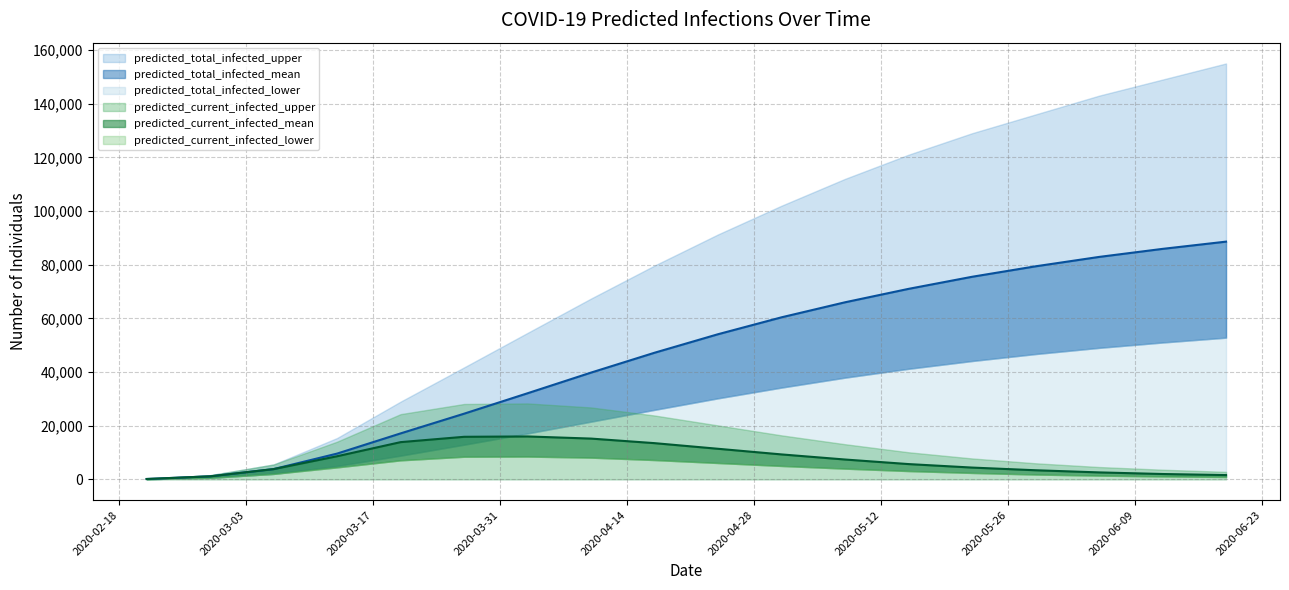

Is the value of predicted_total_infected_lower at 2020-02-21 greater than the value of predicted_total_infected_upper at 2020-04-24?

No